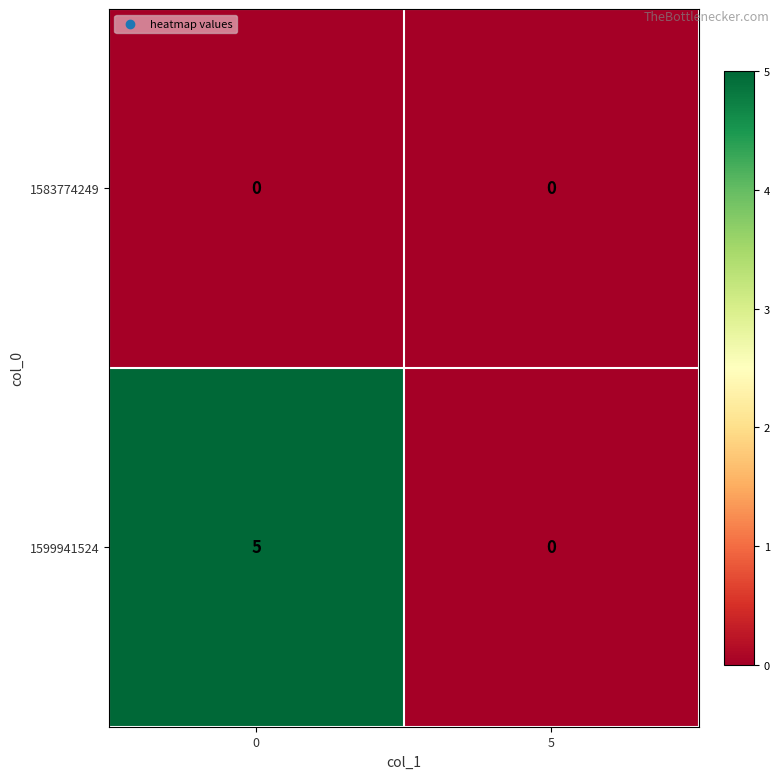

What value does the 1599941524 series have at 0?

5